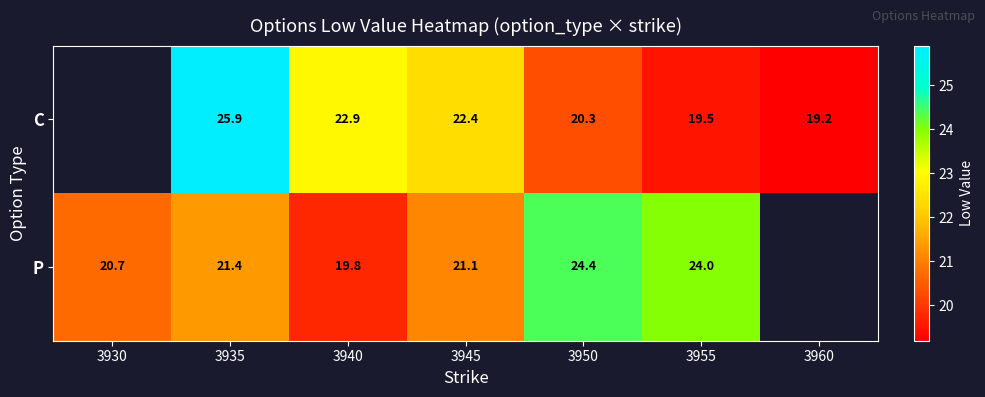

Rank the series at 3950 from highest to lowest value.

P, C